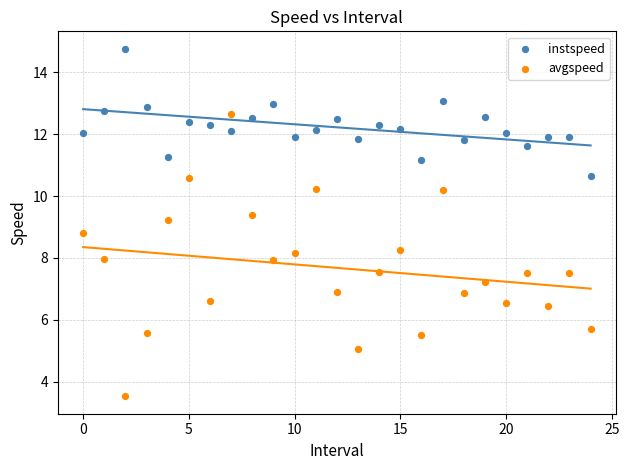

Which series contains the lowest Y value?

avgspeed